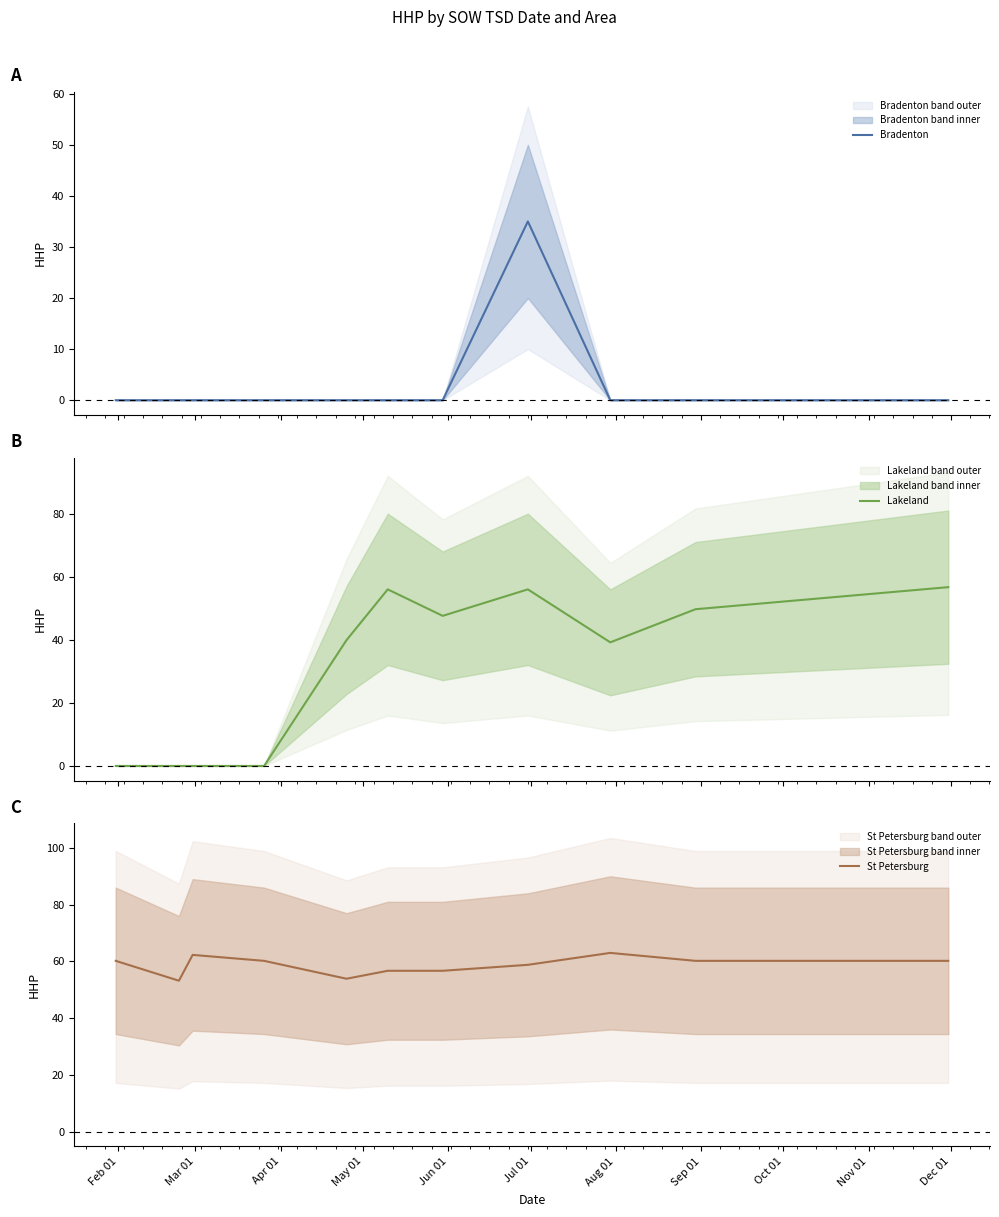

True or false: Lakeland and St Petersburg intersect in this chart.

False